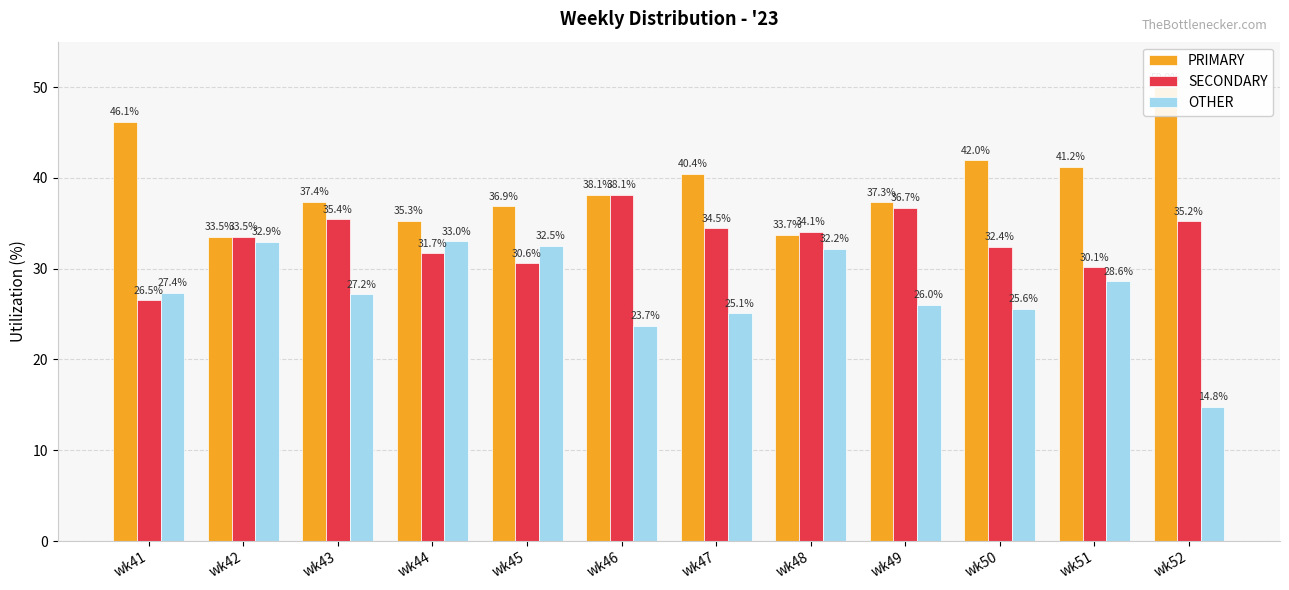

What is the difference between the second highest and second lowest values in the PRIMARY series?

12.4